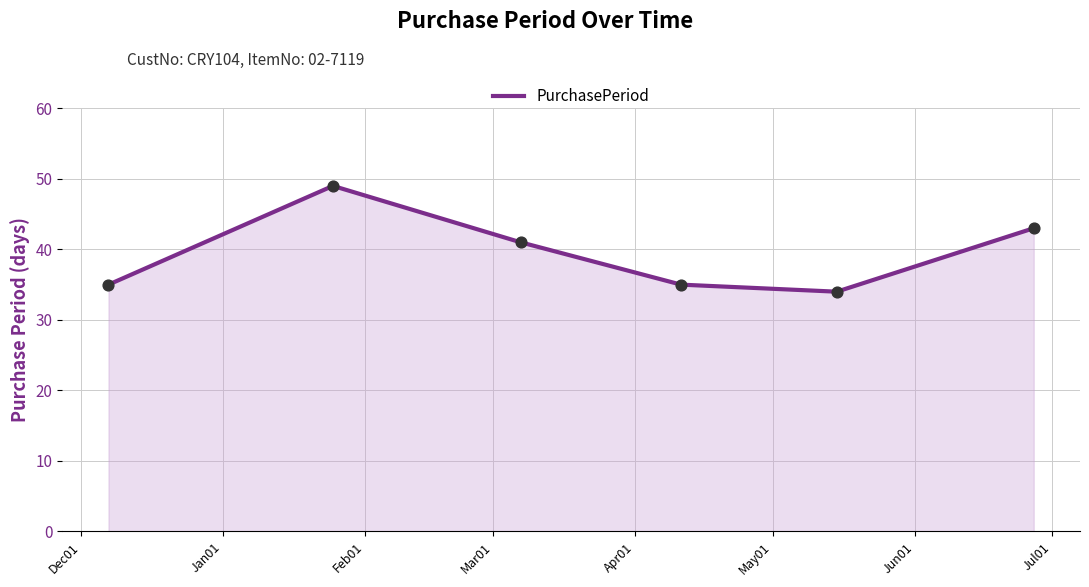

What is the difference between the maximum and second lowest values?

14